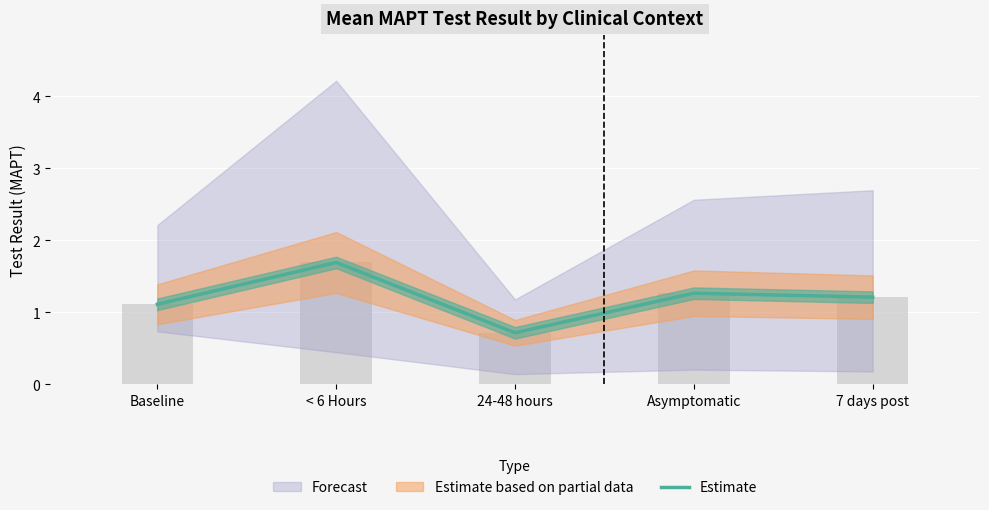

What is the difference between the values at 24-48 hours and Baseline?

0.4